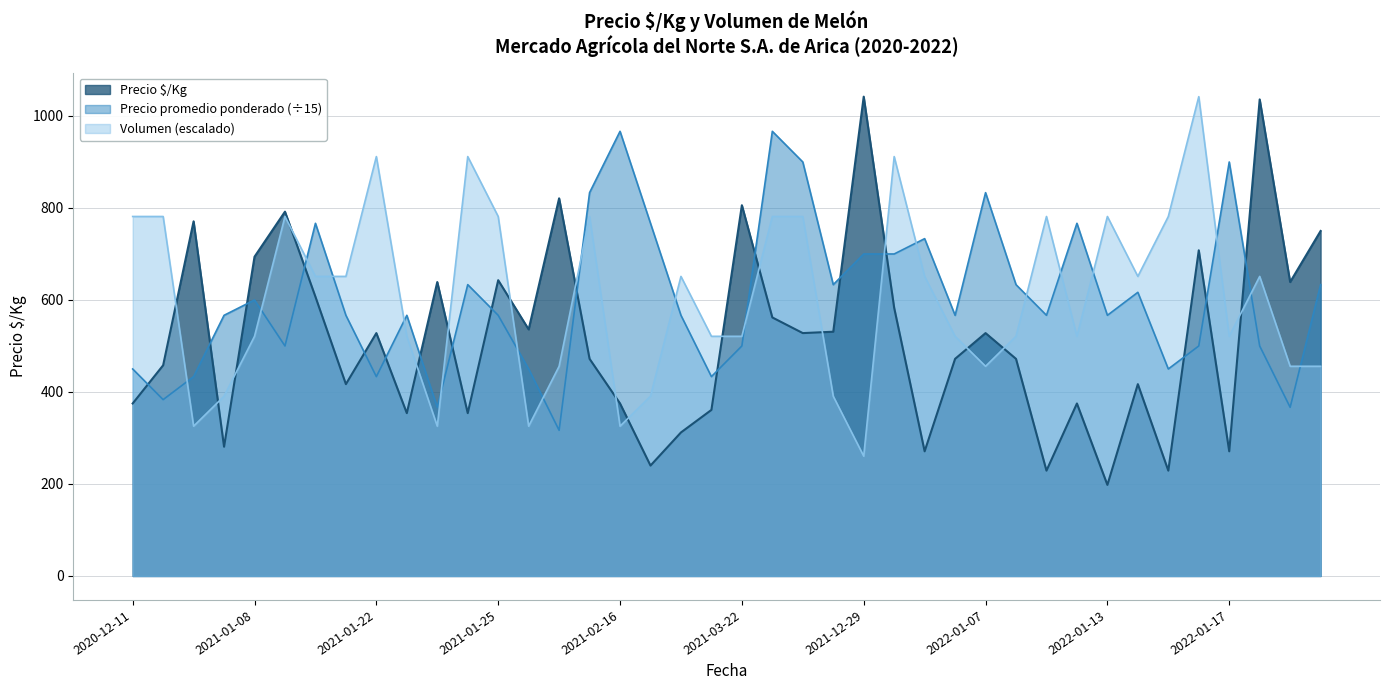

How many data points does each series have?

40